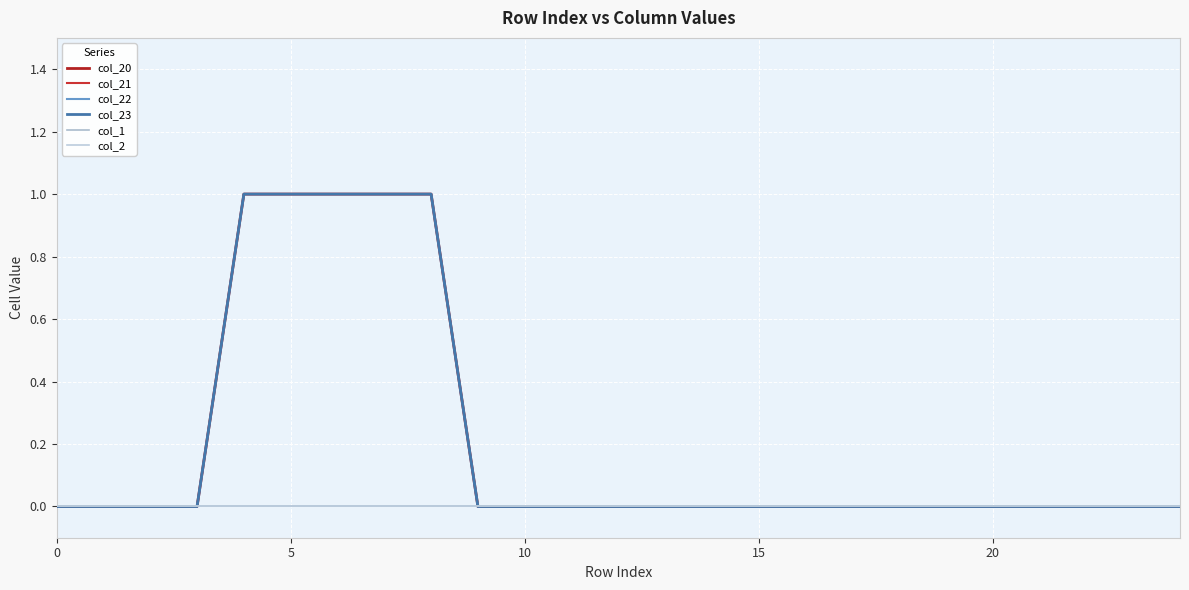

Does the chart have visible grid lines?

Yes